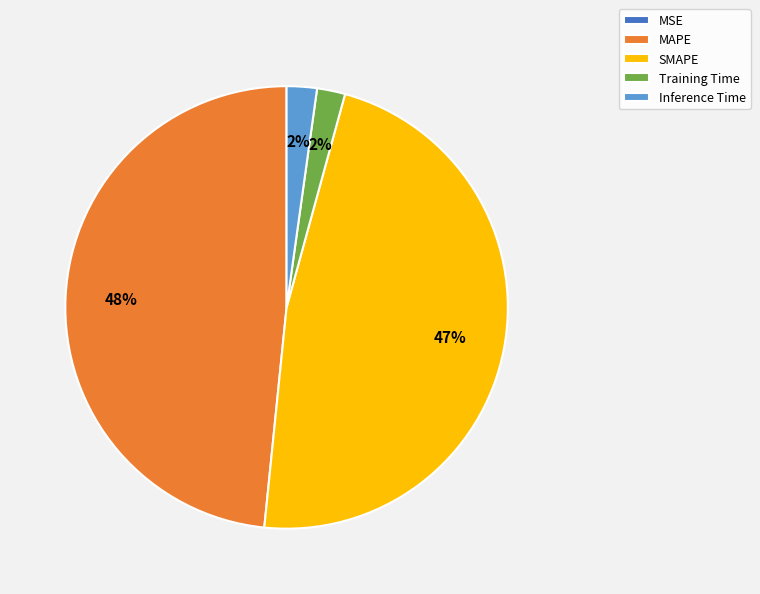

The SMAPE slice represents 37% of the pie. True or false?

False